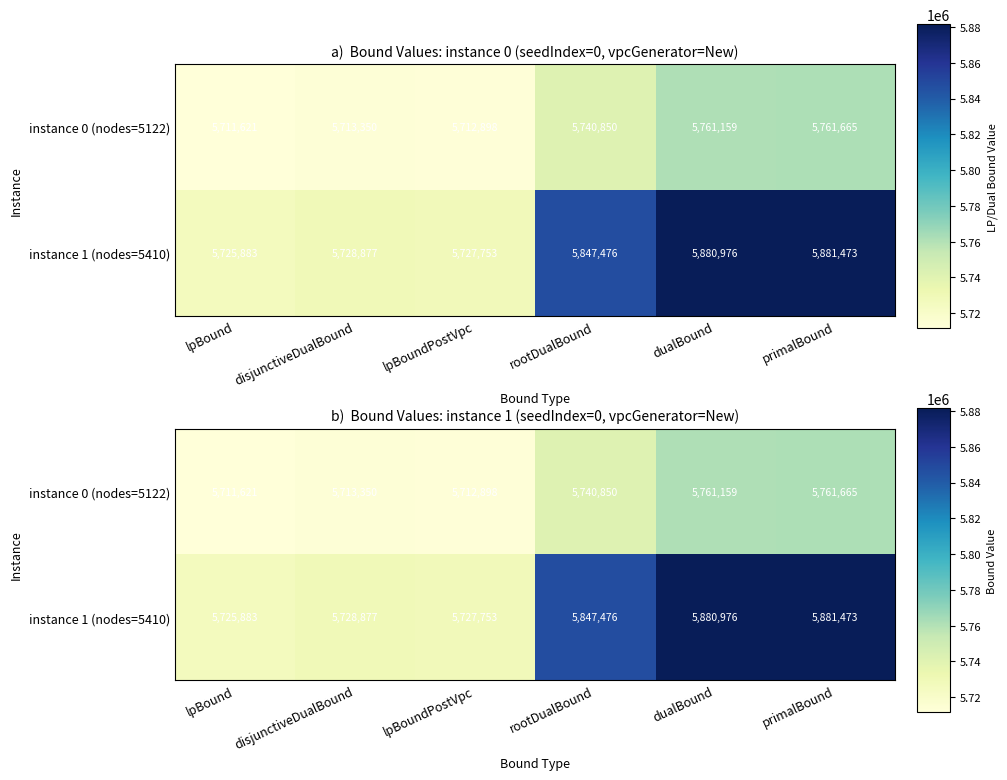

At which category does the chart reach its peak across all series?

primalBound